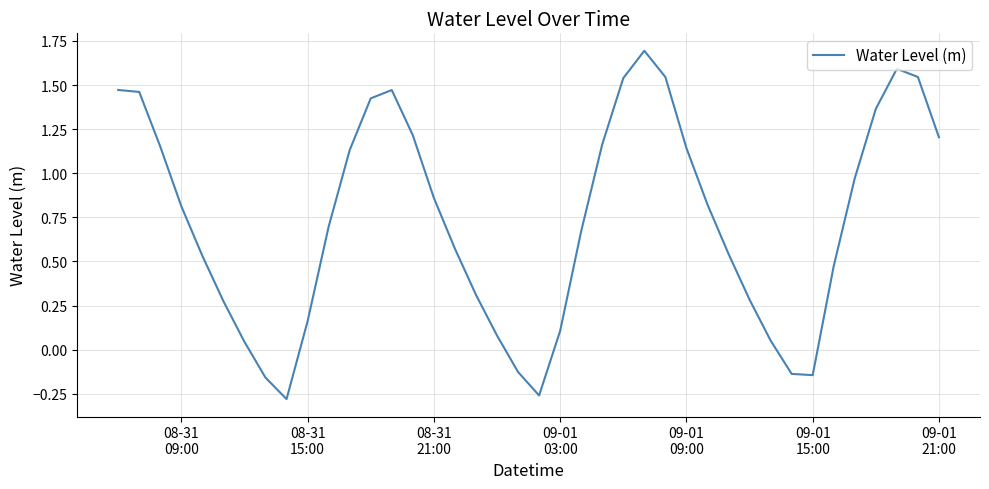

What is the greatest value displayed?

1.7